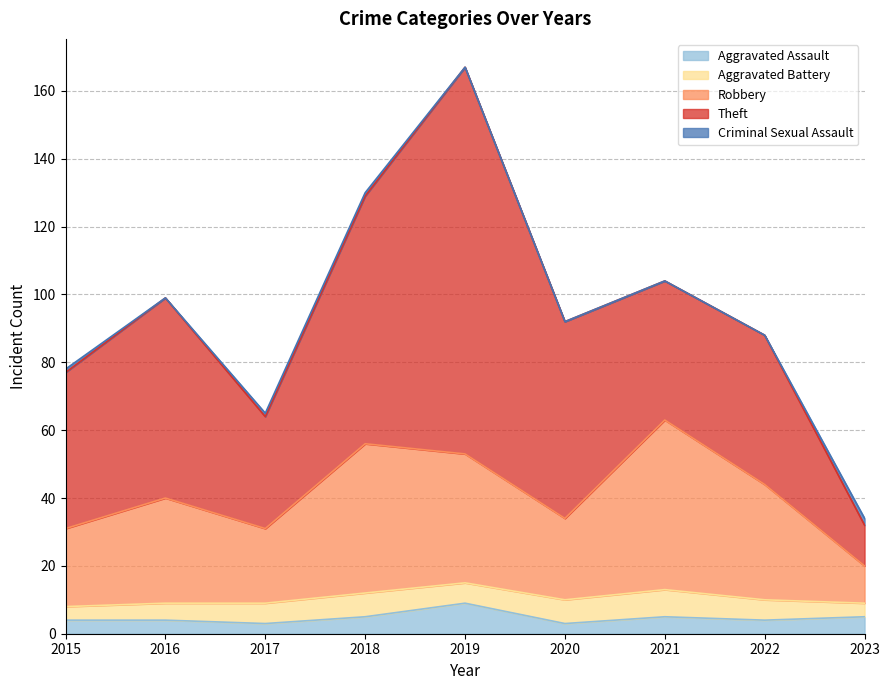

Rank the series at 2022 from lowest to highest value.

Criminal Sexual Assault, Aggravated Assault, Aggravated Battery, Robbery, Theft